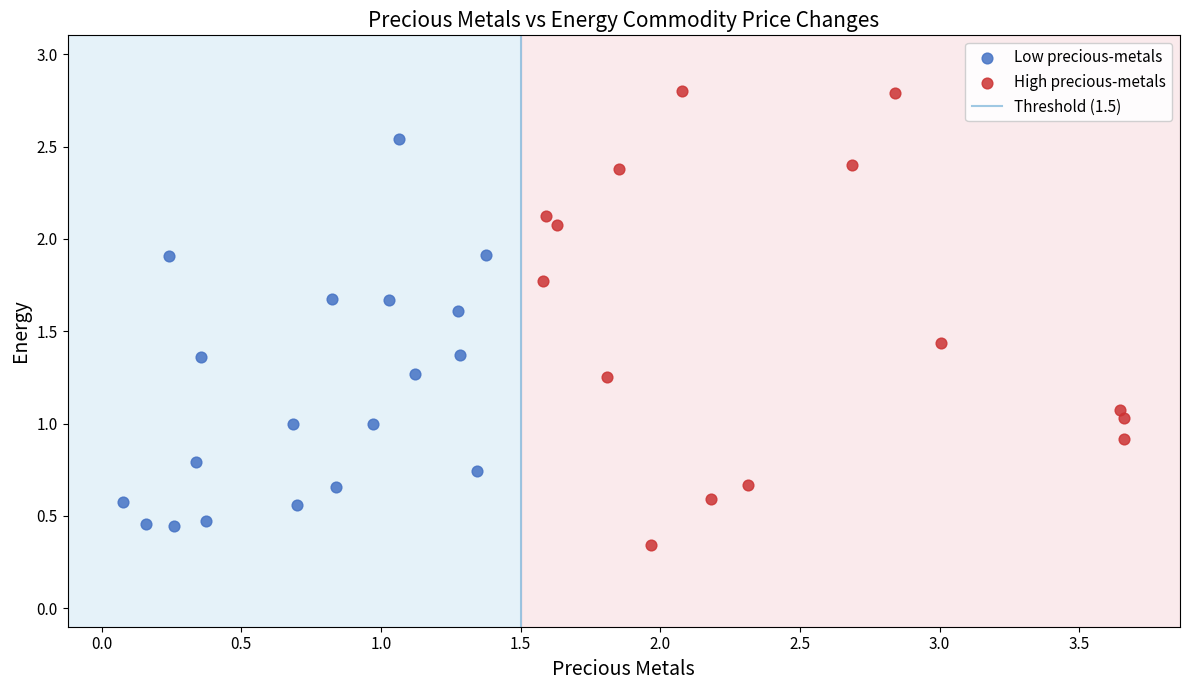

Which series reaches the maximum Y coordinate?

High precious-metals